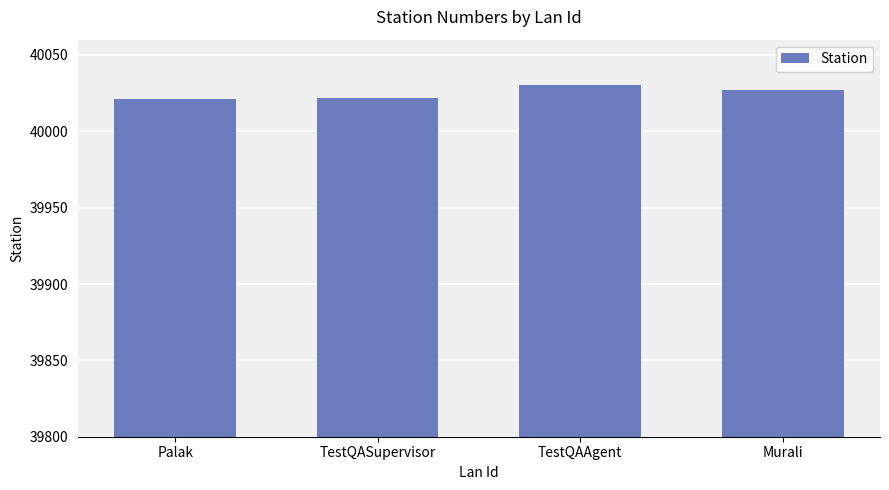

What is the approximate value at Palak?

40021